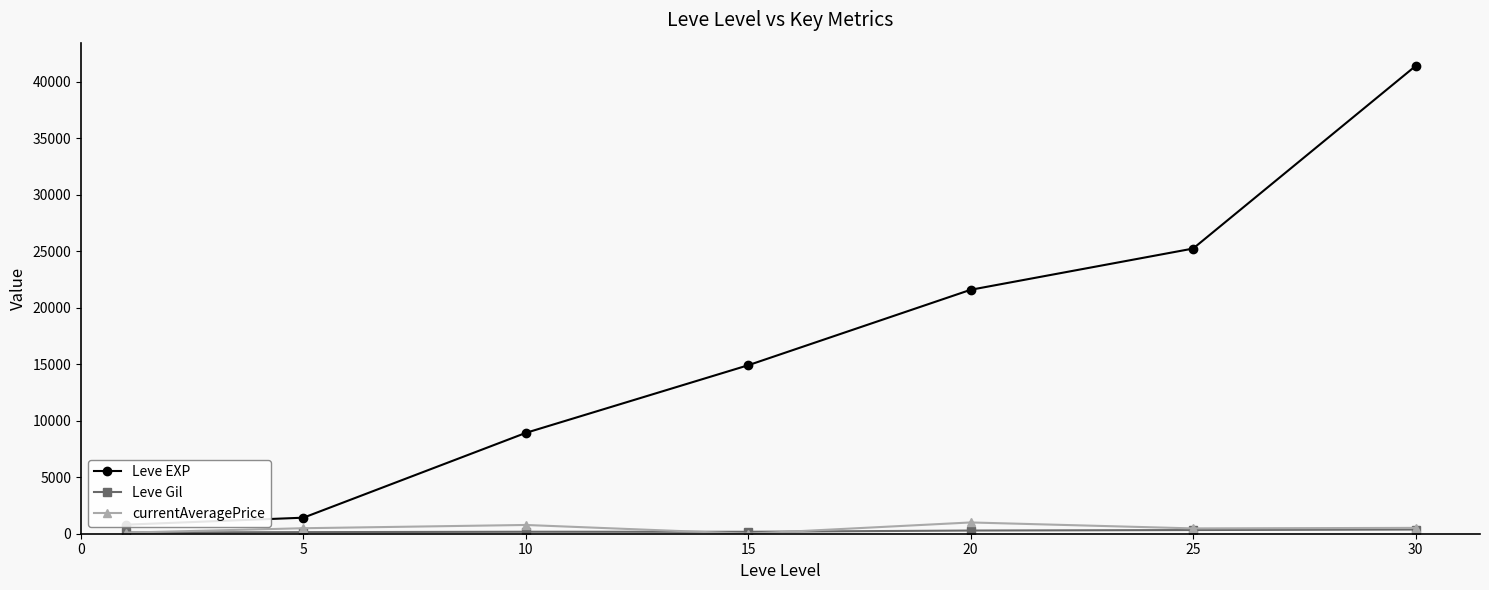

What value does the Leve EXP series have at 5?

1420.0